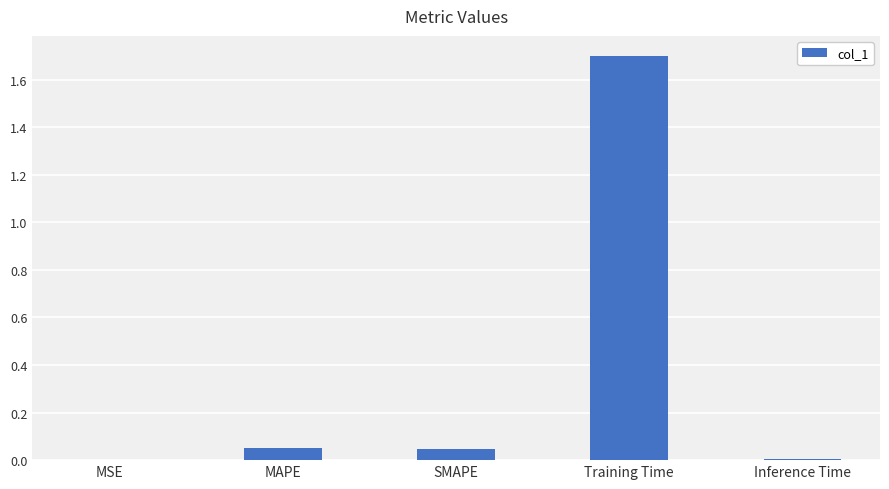

What is the sum of the values at Inference Time and Training Time?

1.7